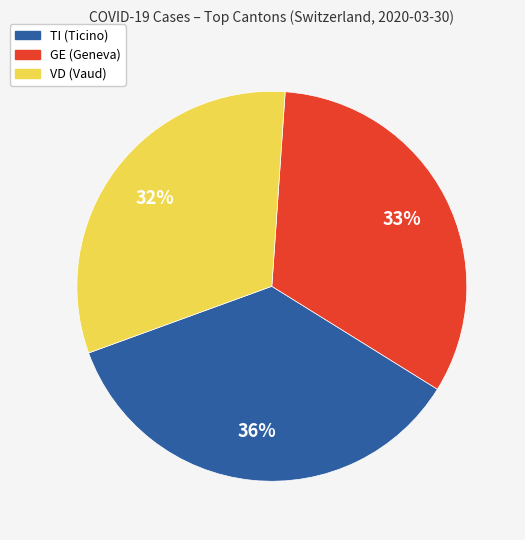

Is there any slice that represents more than half of the pie?

No